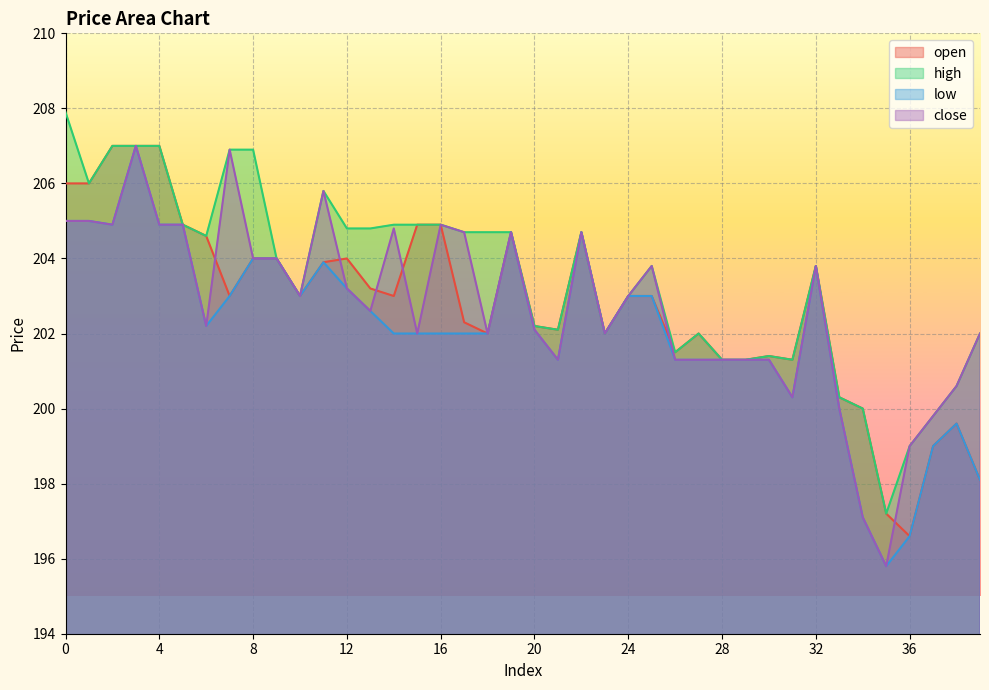

After their last crossing, which series has the higher values: close or open?

close